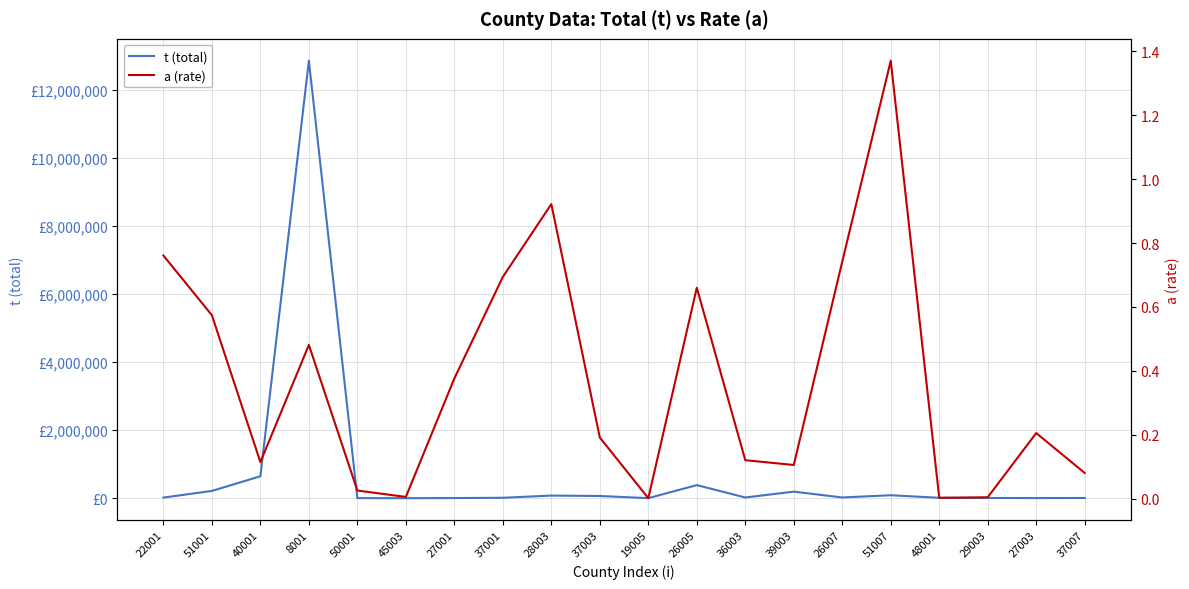

How many lines are shown in the chart?

2